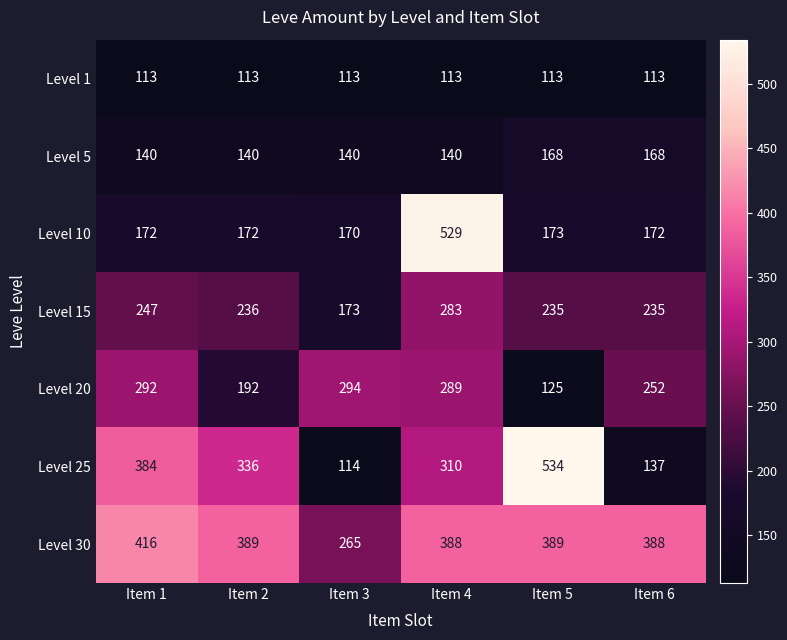

Count the number of data series in this chart.

7